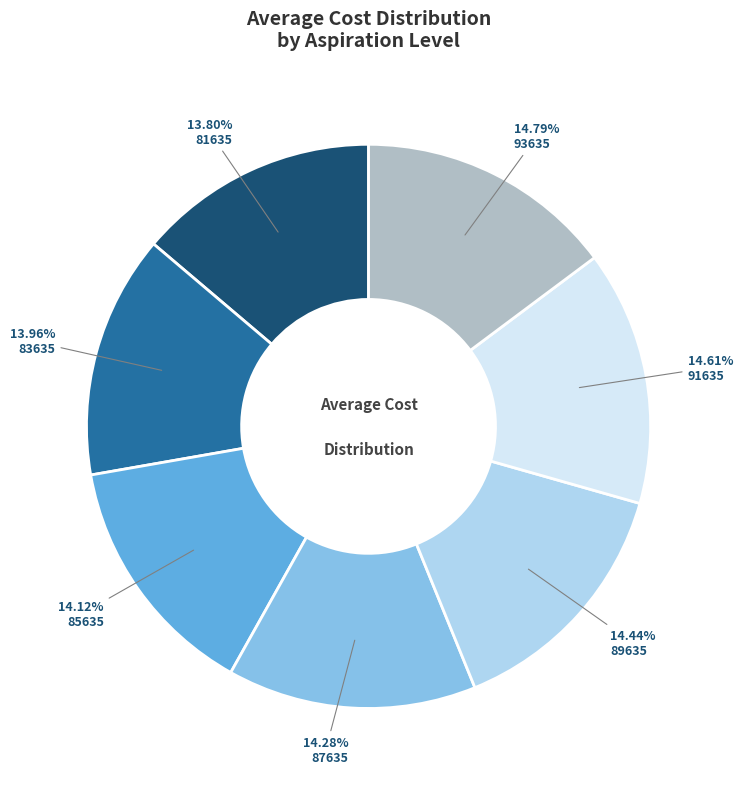

Do 87635 and 81635 together represent more than half of the pie?

No